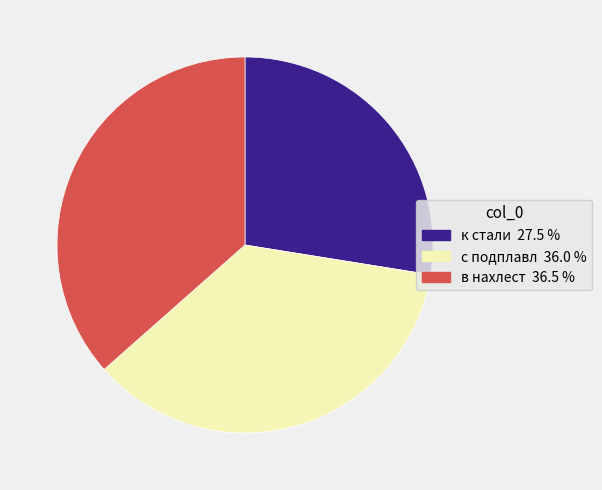

Between с подплавл and к стали, which is larger?

с подплавл